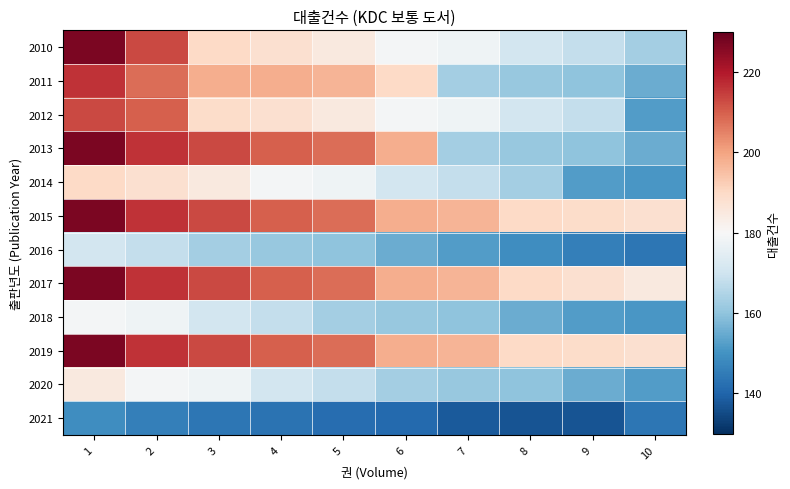

Which category has the highest value across all series?

1